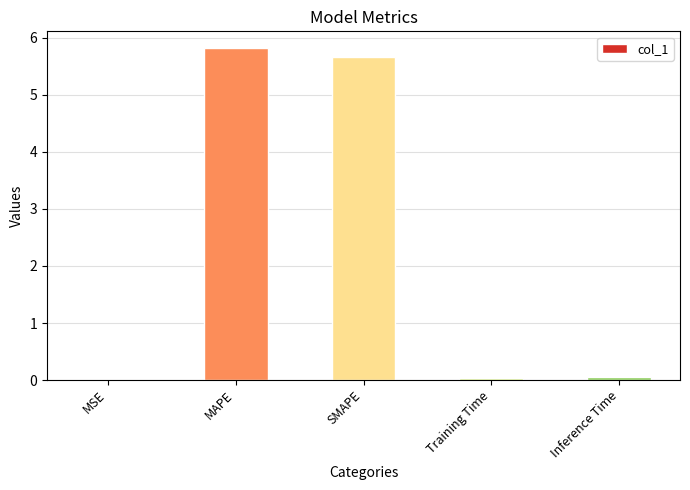

What is the average value?

2.3